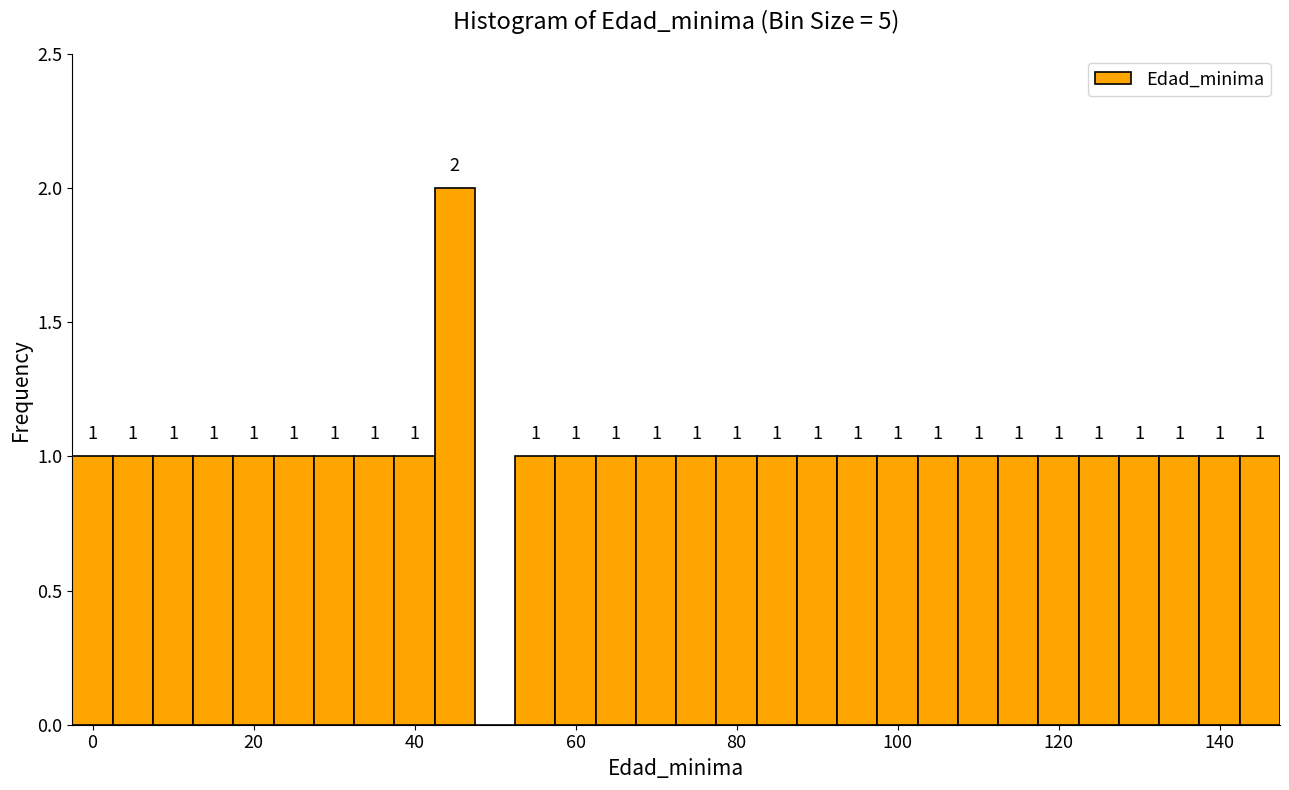

Around what value on the x-axis is the tallest bar? Give the approximate position of its centre, as read against the axis.

46